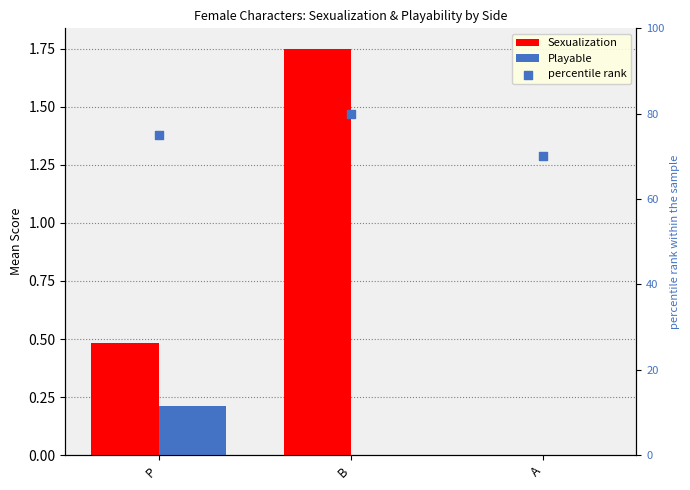

What is the total value across all series at P?

75.7